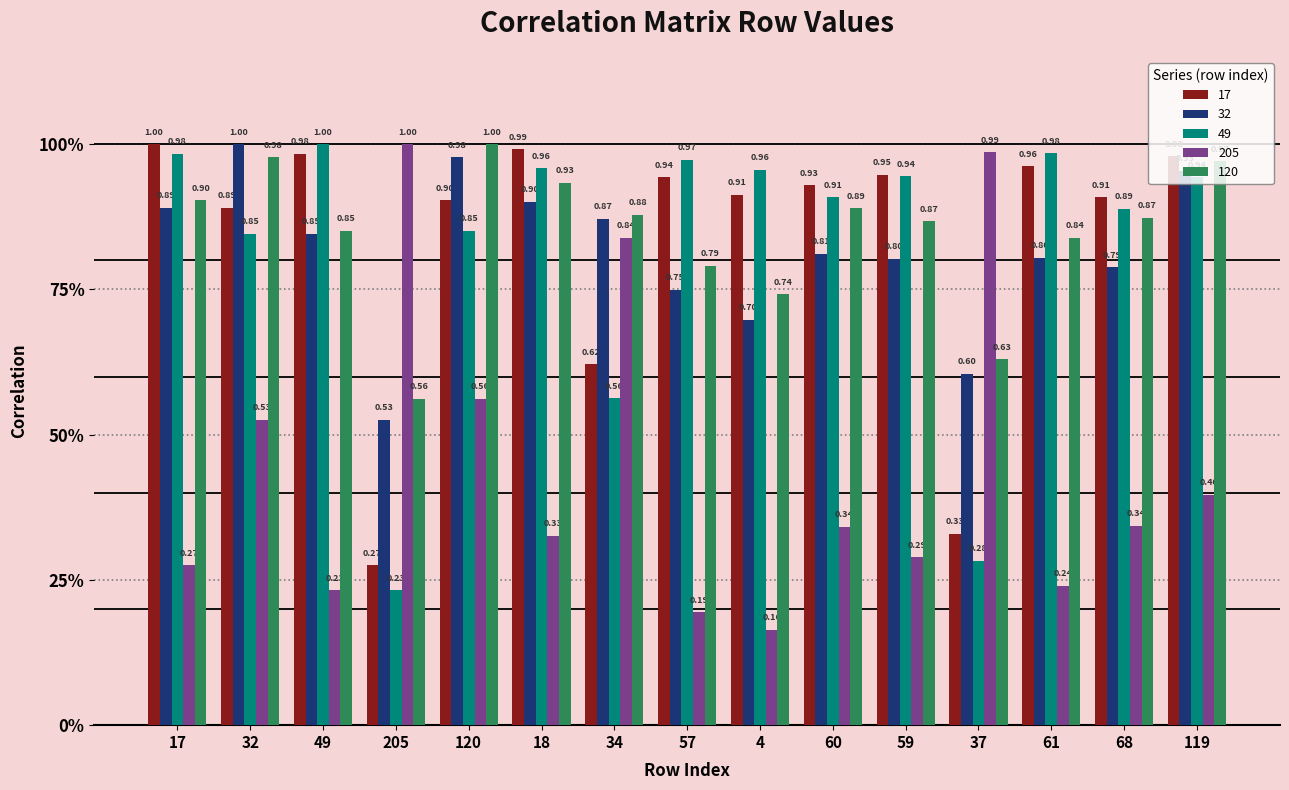

Are the bars horizontal?

No